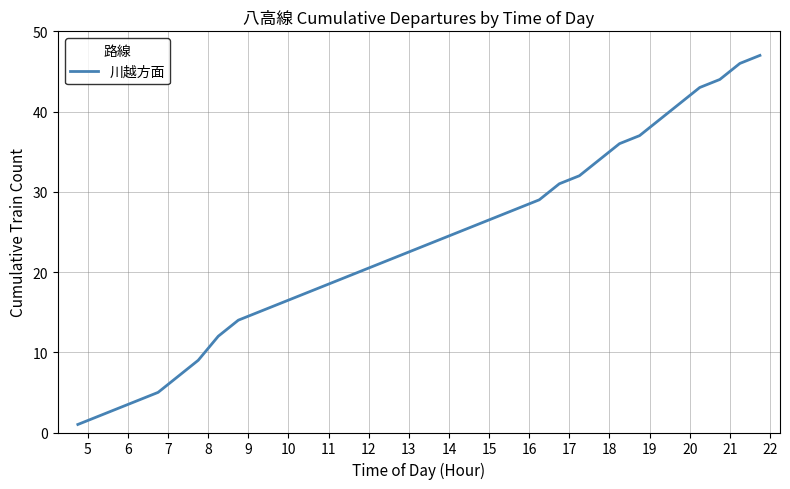

What is the difference between the maximum and minimum values?

46